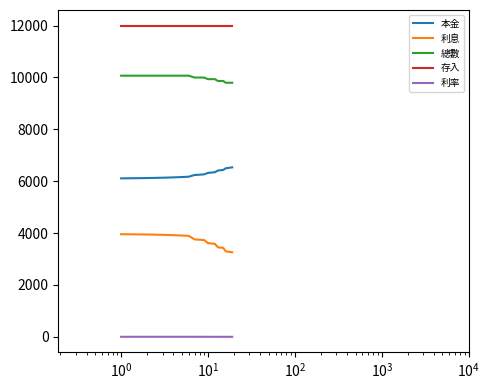

Rank the series by their average value, from lowest to highest.

利率, 利息, 本金, 總數, 存入